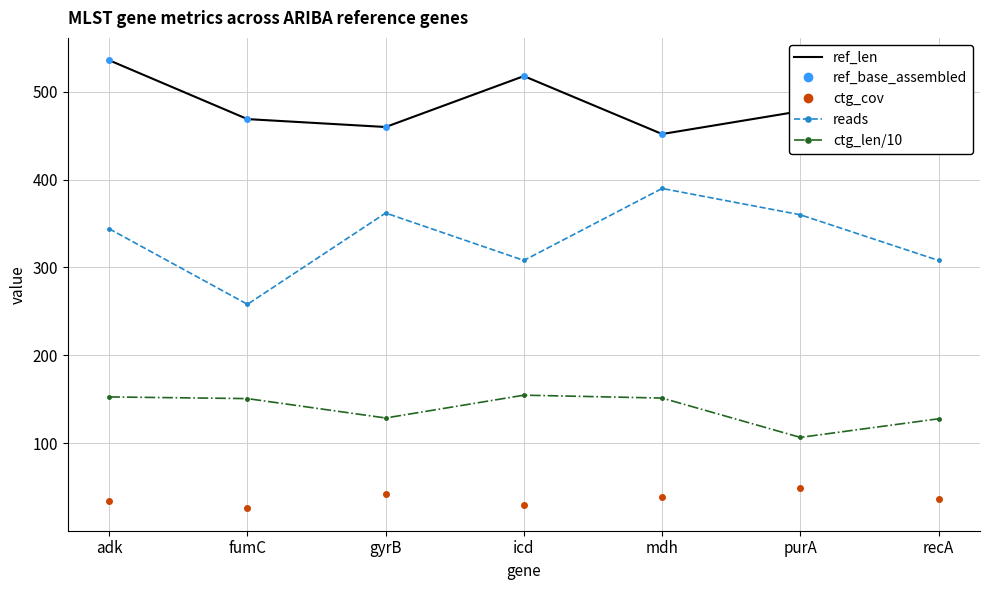

Reading right to left, list all the values displayed in this chart.

ref_len: recA=510.0	purA=478.0	mdh=452.0	icd=518.0	gyrB=460.0	fumC=469.0	adk=536.0
ref_base_assembled: recA=510.0	purA=478.0	mdh=452.0	icd=518.0	gyrB=460.0	fumC=469.0	adk=536.0
ctg_cov: recA=35.9	purA=48.6	mdh=38.8	icd=29.9	gyrB=42.1	fumC=25.6	adk=33.8
reads: recA=308.0	purA=360.0	mdh=390.0	icd=308.0	gyrB=362.0	fumC=258.0	adk=344.0
ctg_len/10: recA=127.6	purA=106.4	mdh=151.2	icd=154.5	gyrB=128.5	fumC=150.6	adk=152.5